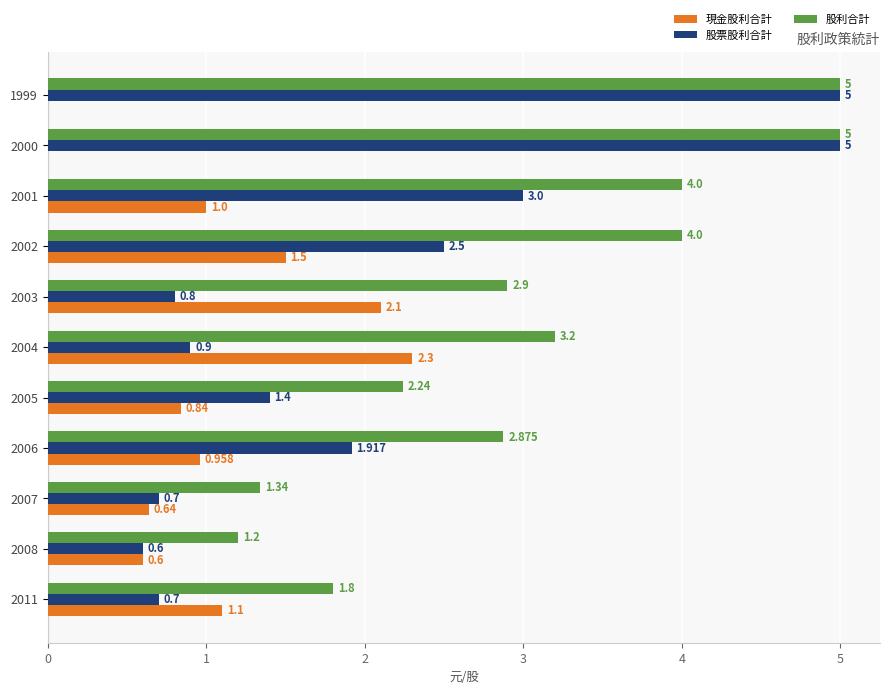

Which series has the largest total across all categories?

股利合計